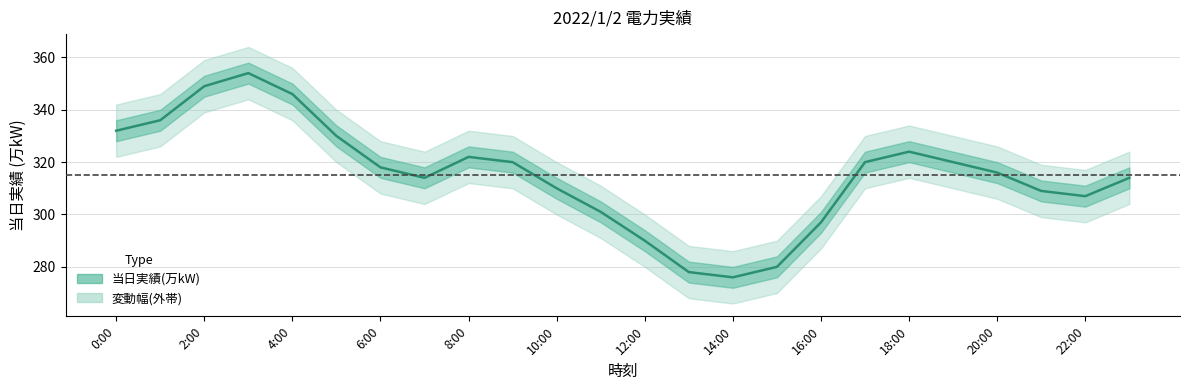

At which label does the data first exceed 318?

0:00